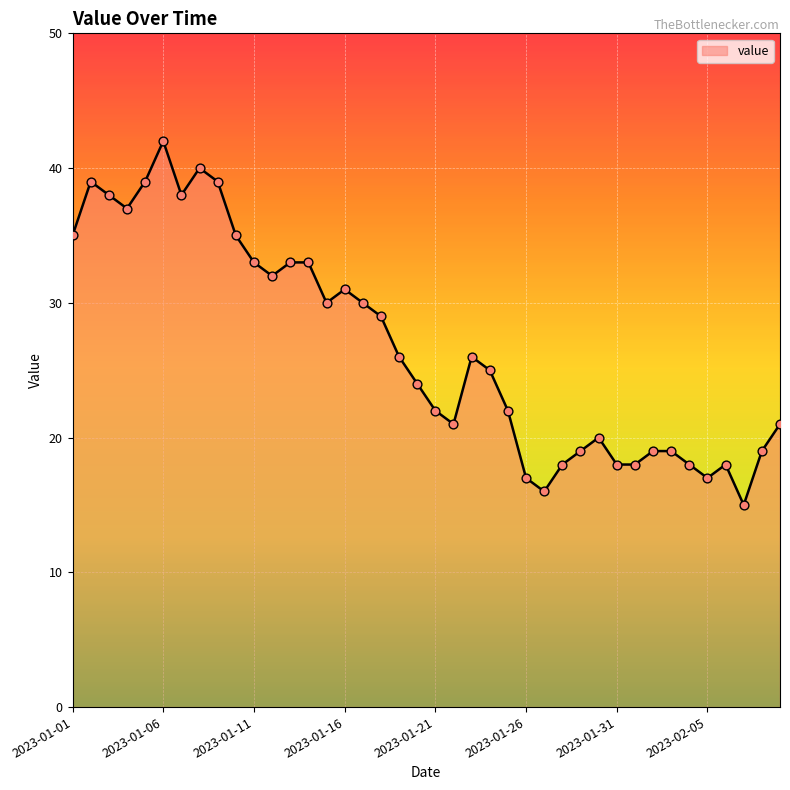

What is the difference between the maximum and minimum values?

27